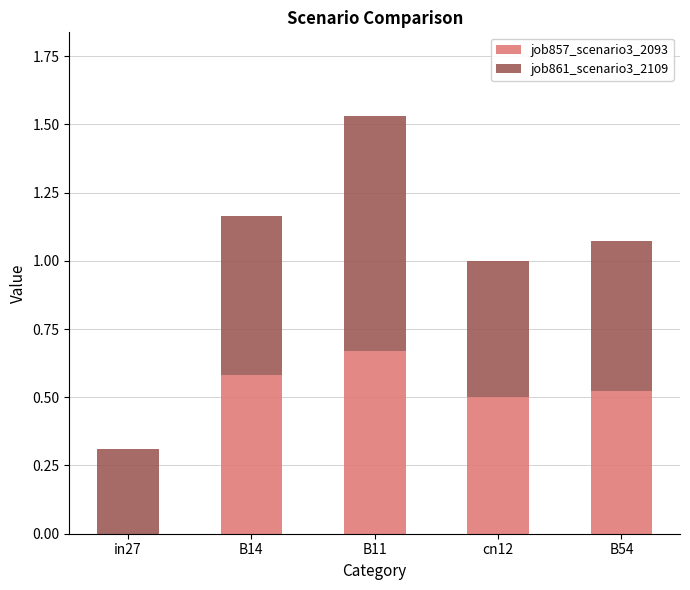

What is the sum of all job857_scenario3_2093 values?

2.3